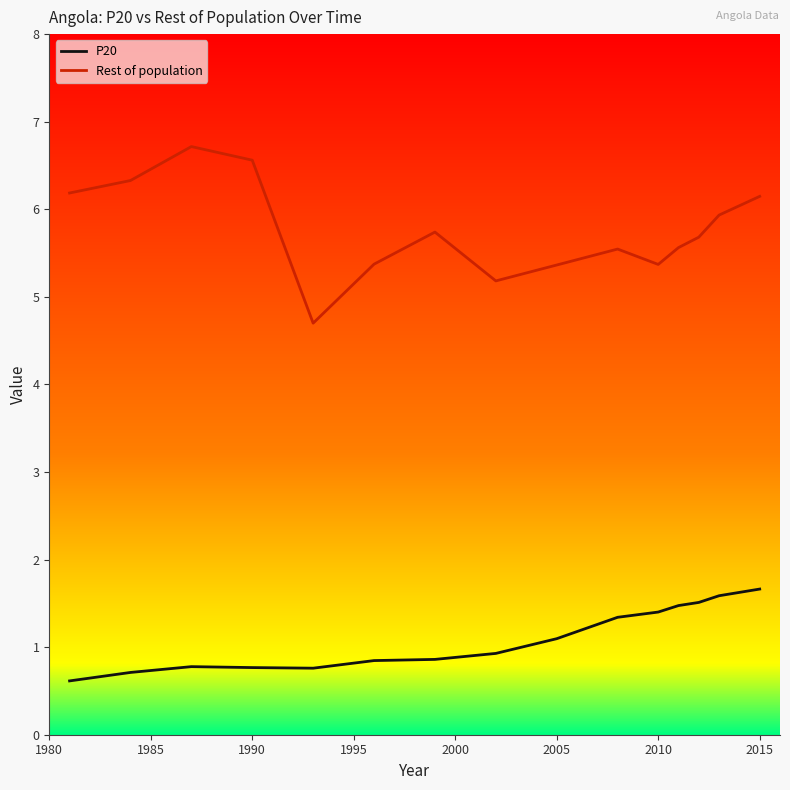

Which series has the largest total across all categories?

Rest of population